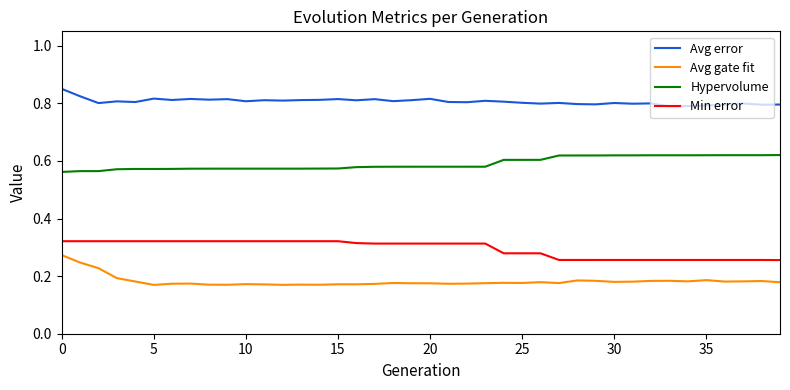

True or false: Avg gate fit and Hypervolume cross at least once.

False